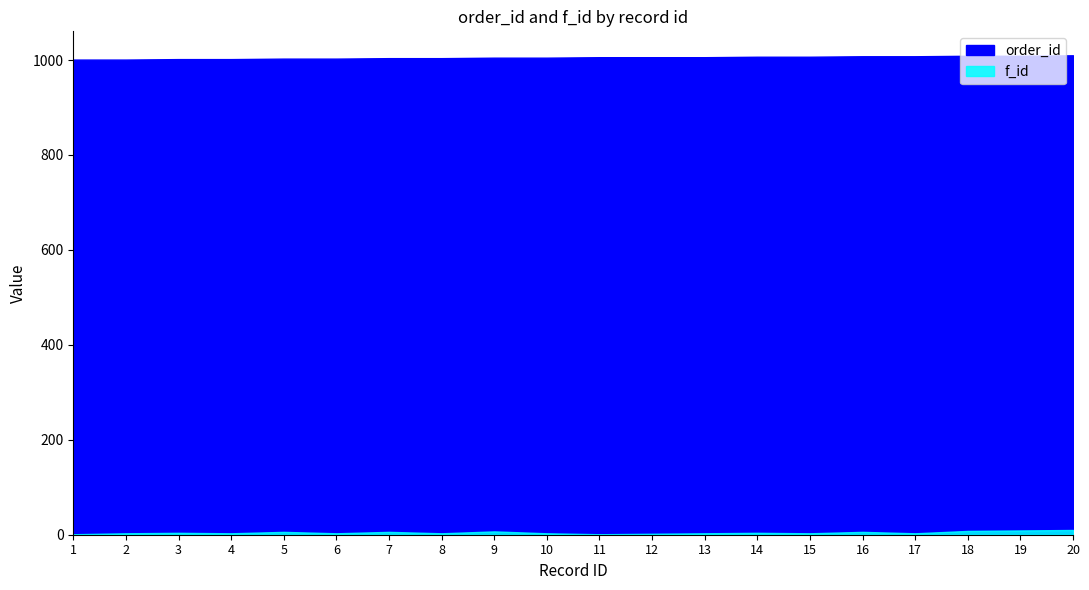

What is the difference between the maximum and minimum values in the order_id series?

9